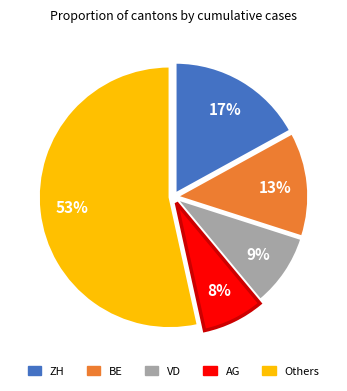

To the nearest percent, what is the average slice percentage?

20%